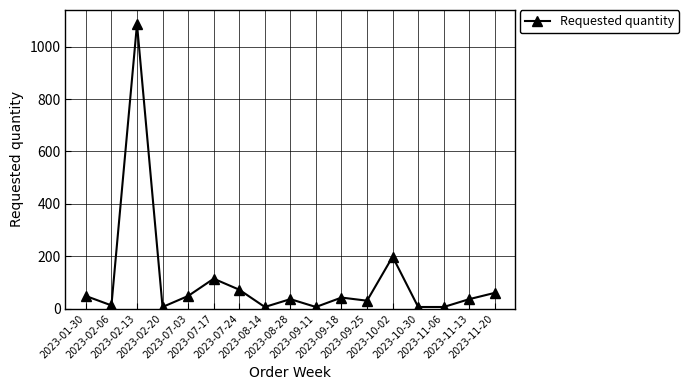

Count the number of data series in this chart.

1